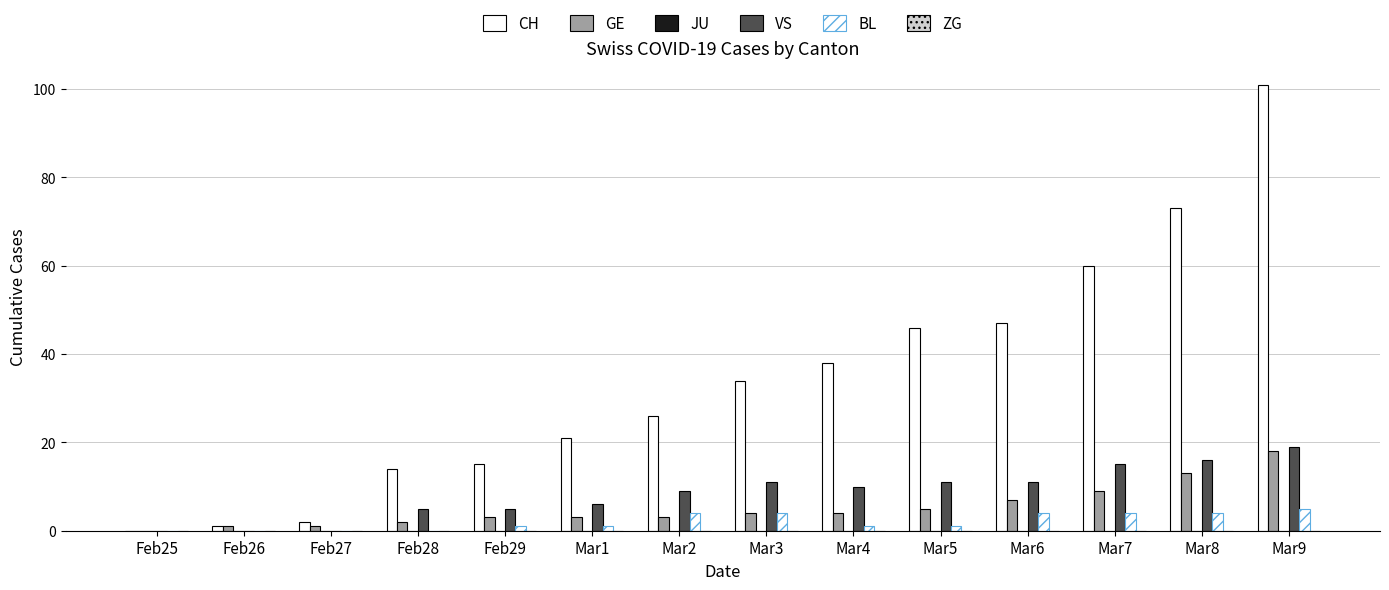

Are the bars horizontal?

No